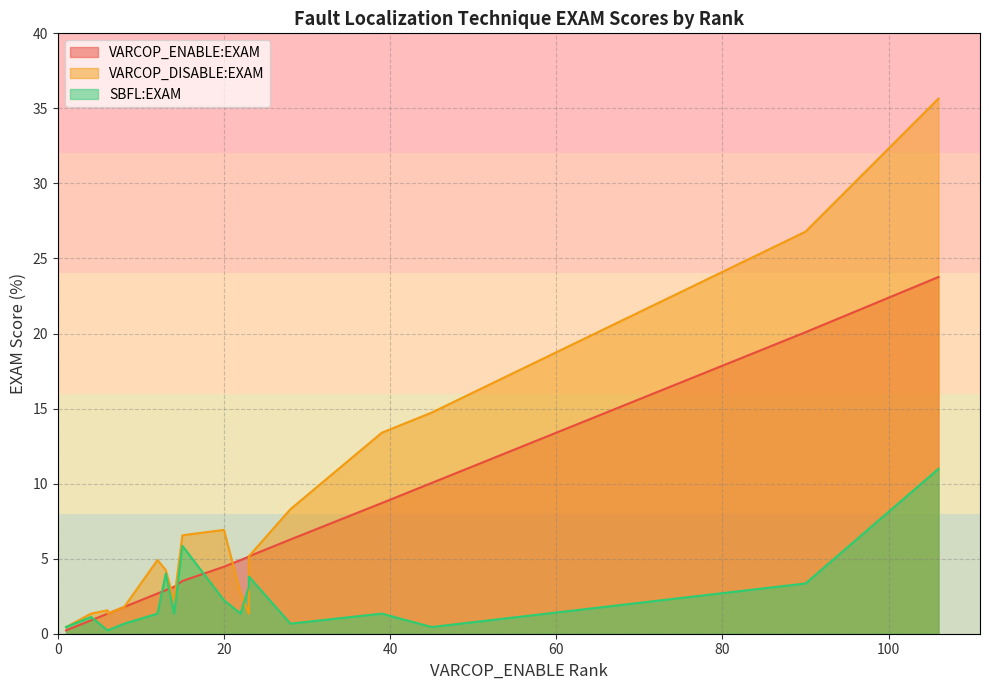

What is the sum of all VARCOP_ENABLE:EXAM values?

107.2